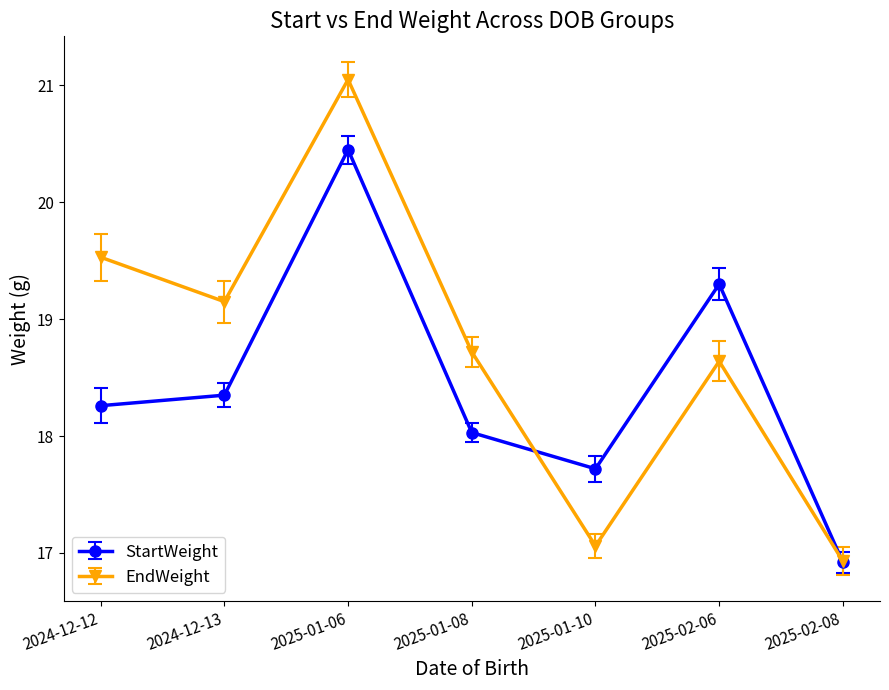

Which category has the lowest value in the StartWeight series?

2025-02-08